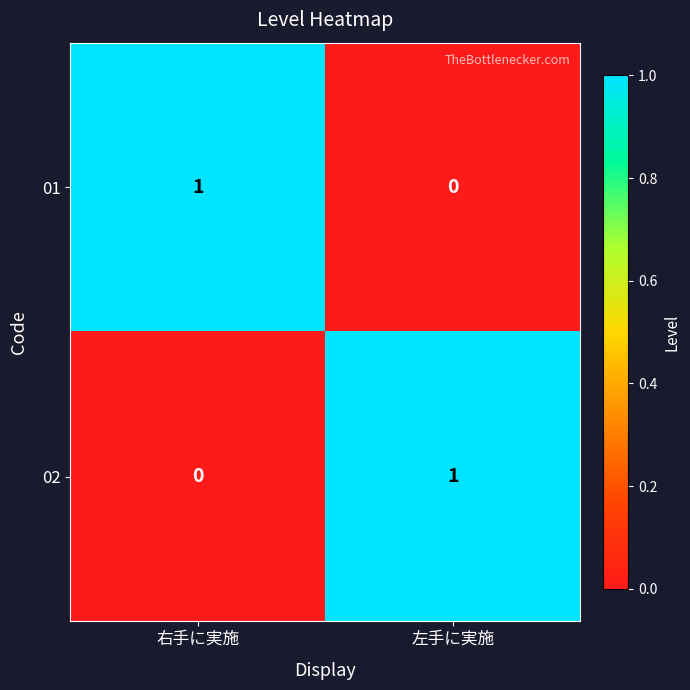

Which category has the lowest value in the 02 series?

右手に実施